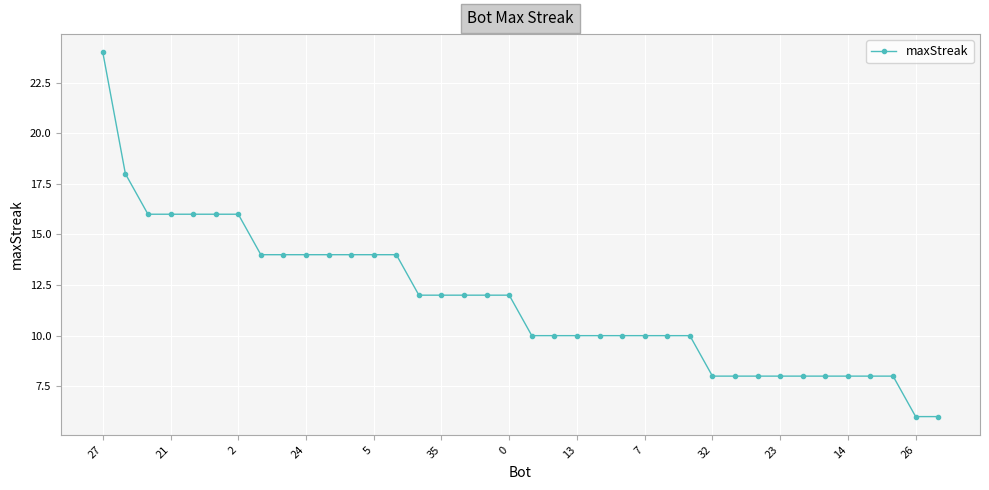

Reading left to right, list all the values displayed in this chart.

24	18	16	16	16	16	16	14	14	14	14	14	14	14	12	12	12	12	12	10	10	10	10	10	10	10	10	8	8	8	8	8	8	8	8	8	6	6